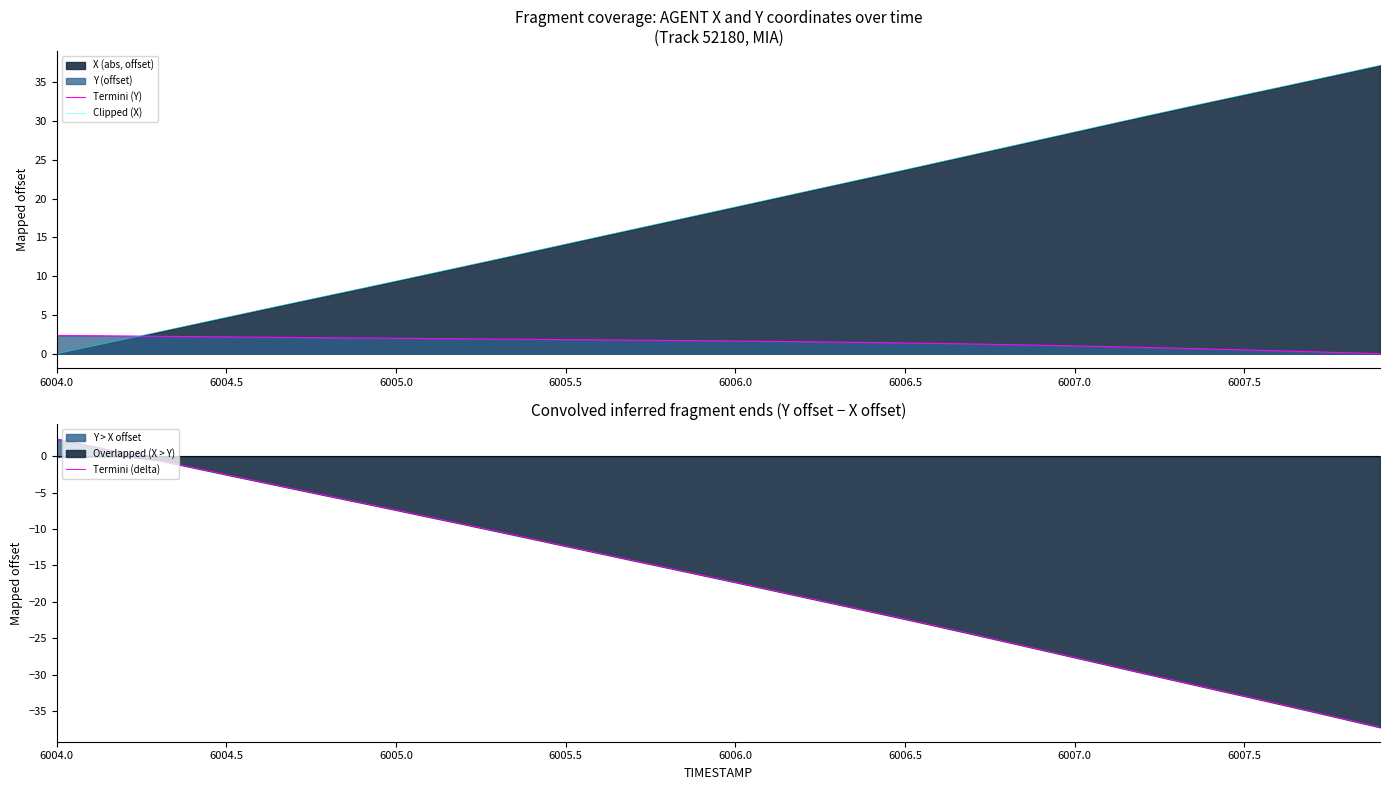

What is the minimum value for Termini (delta)?

-37.2